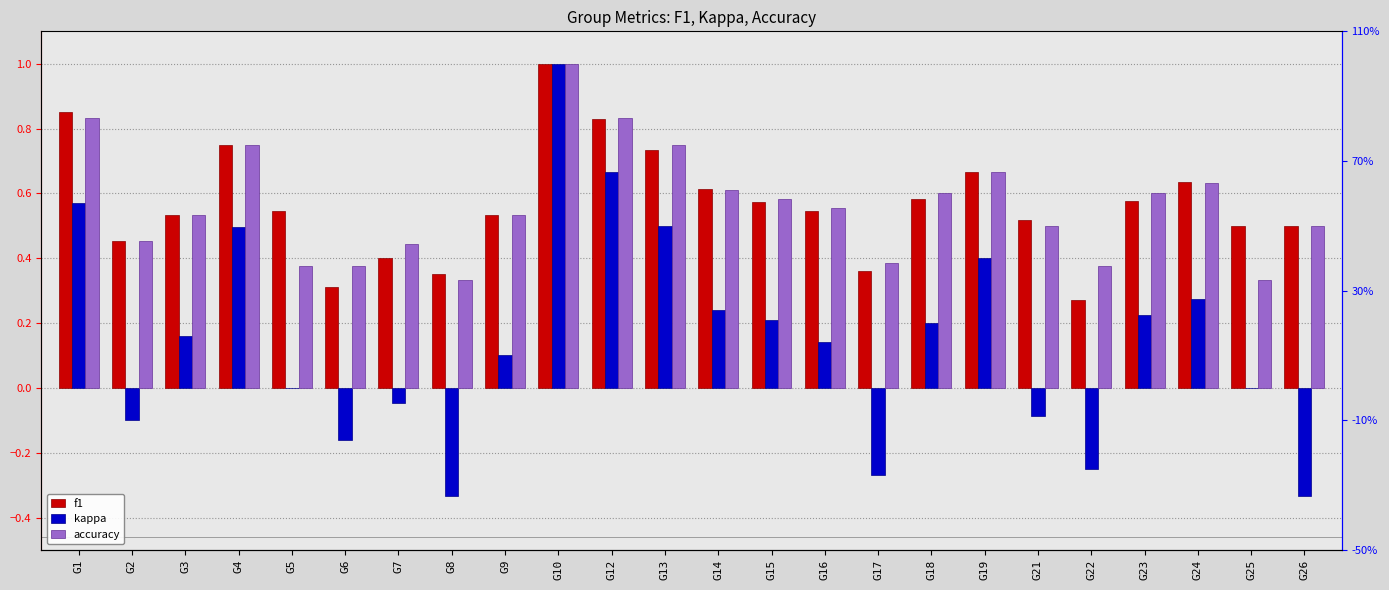

What is the total value across all series at G3?

1.2